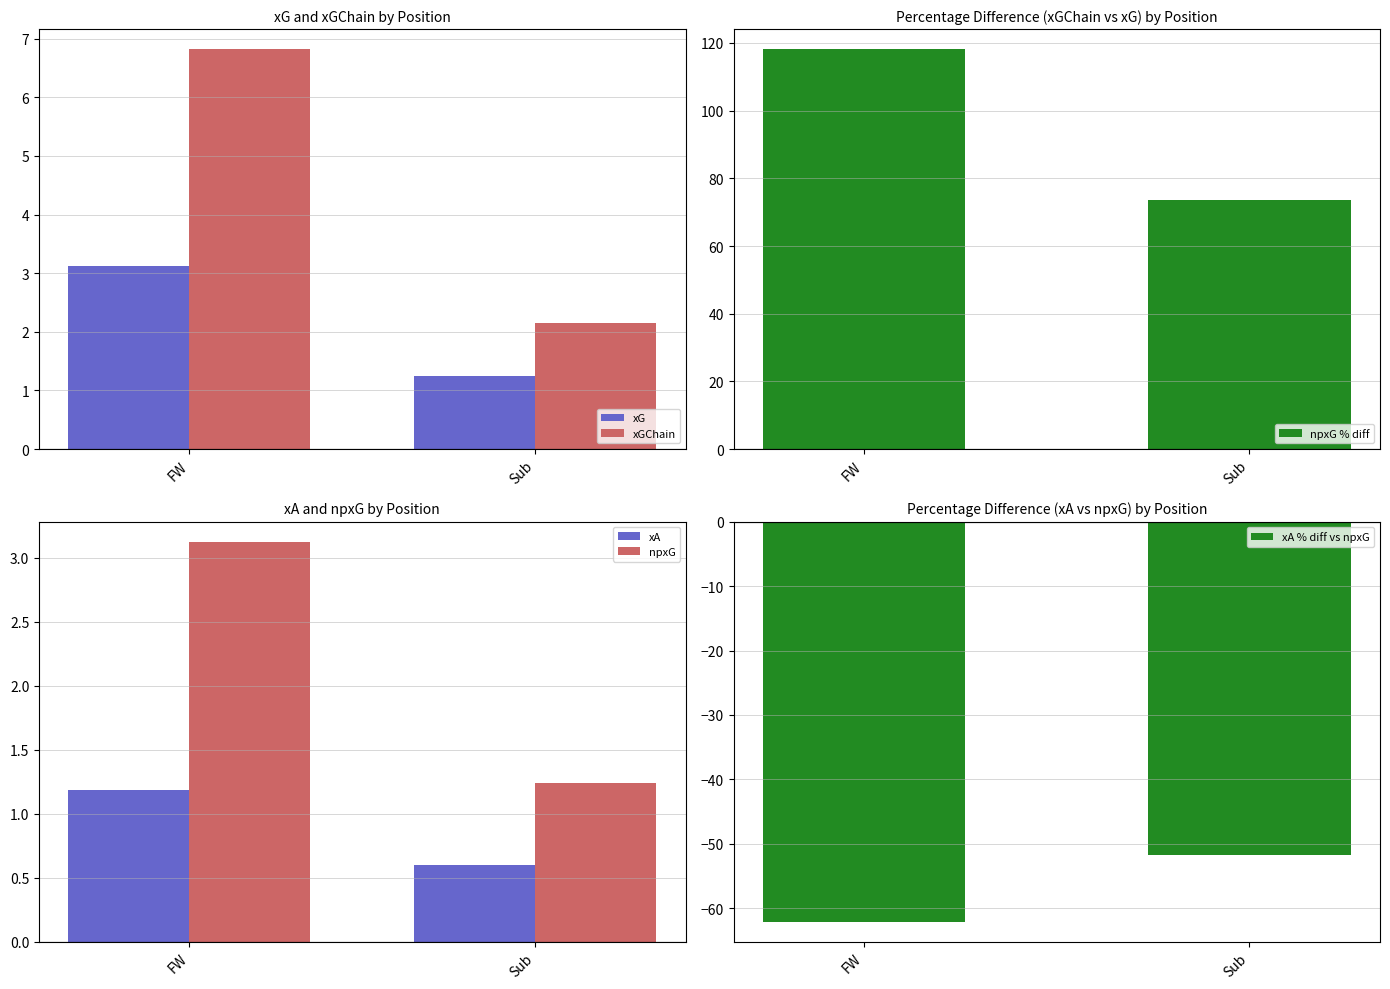

Rank the categories by xA value from lowest to highest.

Sub, FW